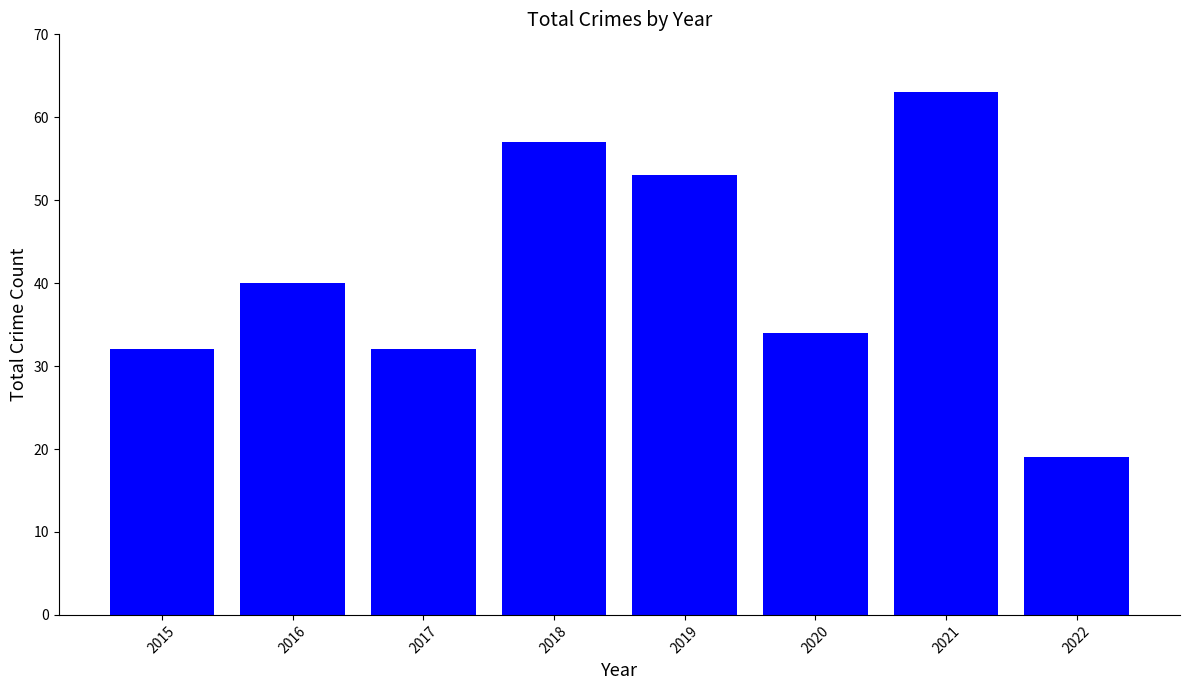

Where is the data nearest to the value 41?

2016